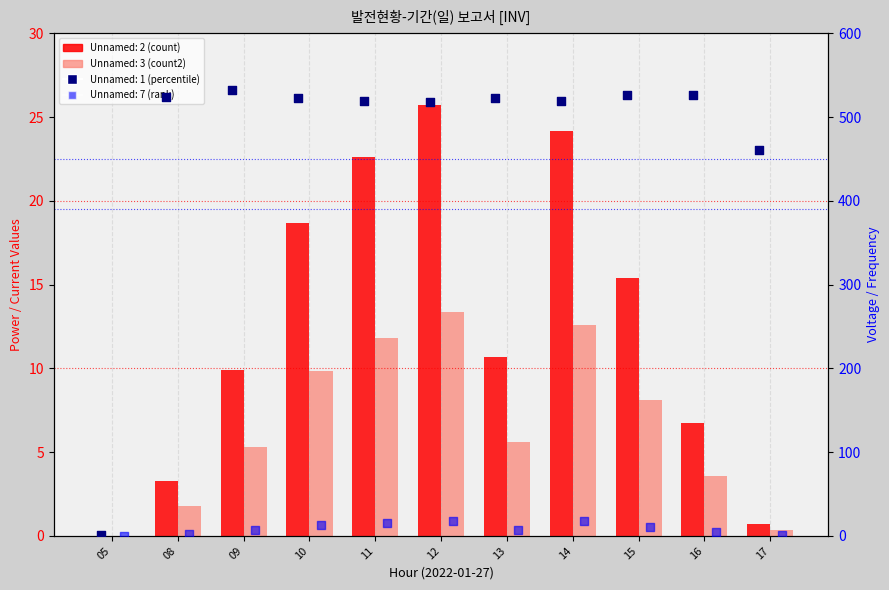

Is the value of Unnamed: 2 at 10 greater than the value of Unnamed: 3 at 12?

Yes